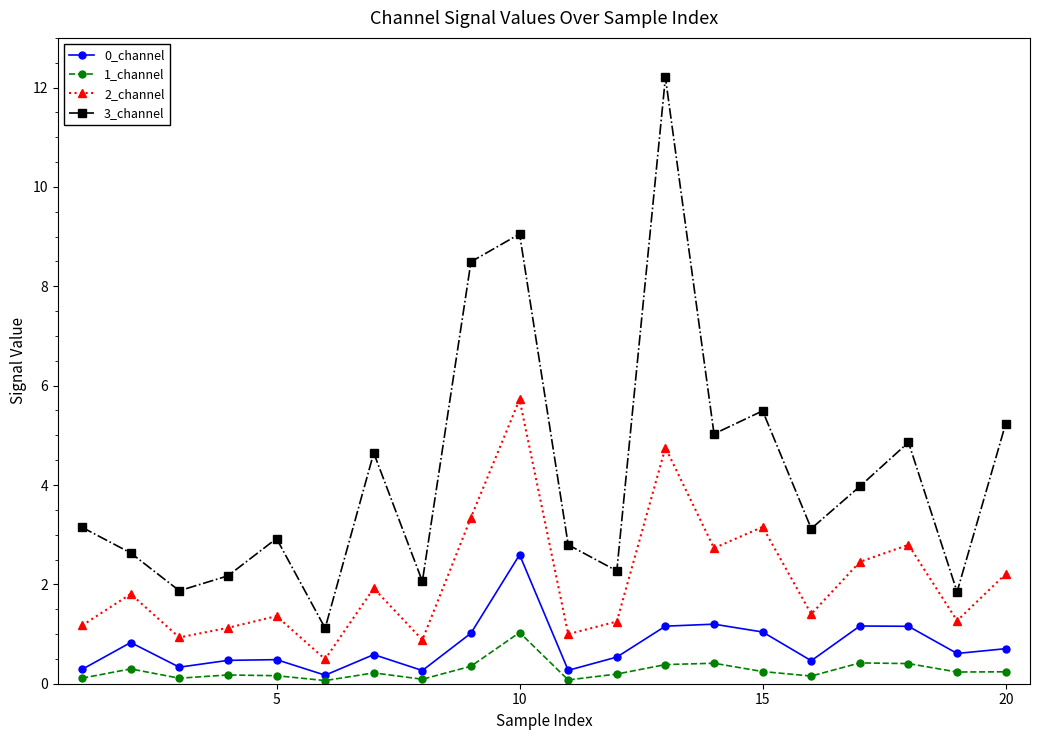

What is the minimum value shown in the chart?

0.1